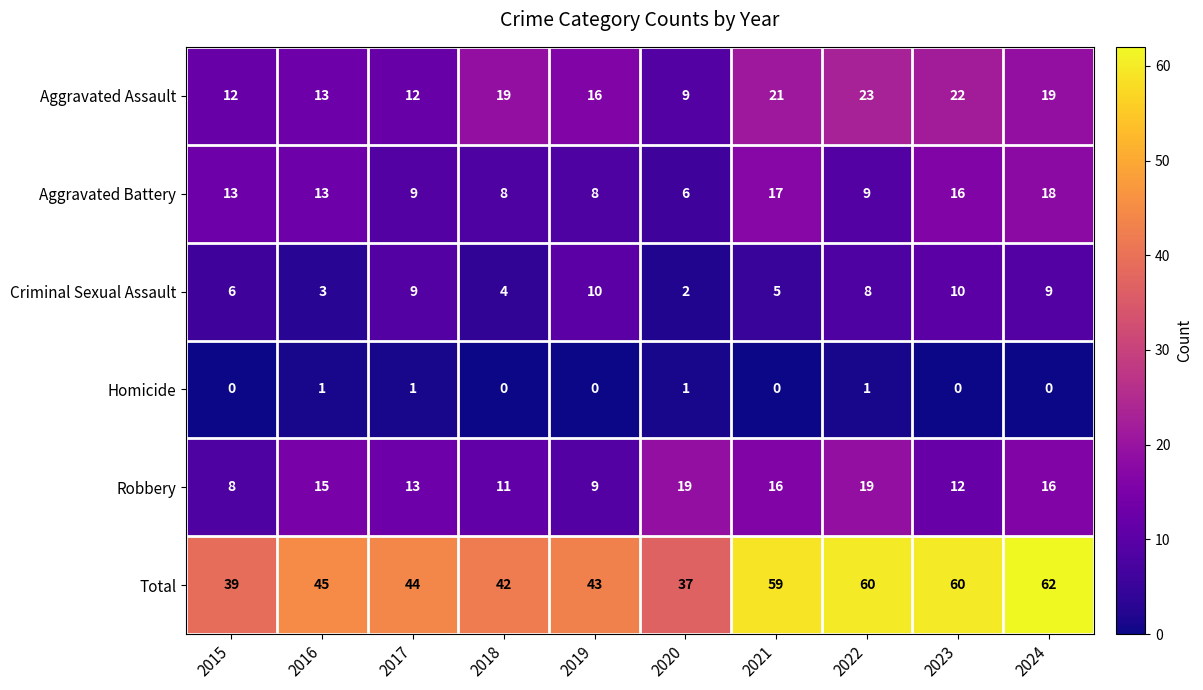

At 2015, list the series in order from smallest to largest.

Homicide, Criminal Sexual Assault, Robbery, Aggravated Assault, Aggravated Battery, Total